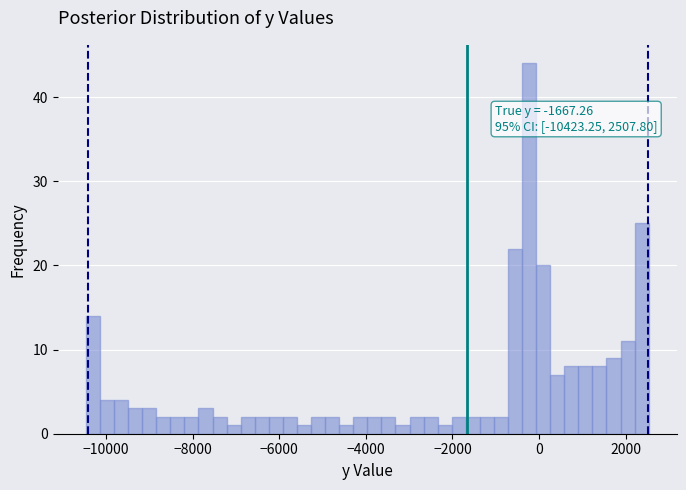

Read against the x-axis, roughly where is the centre of the tallest bar?

-200